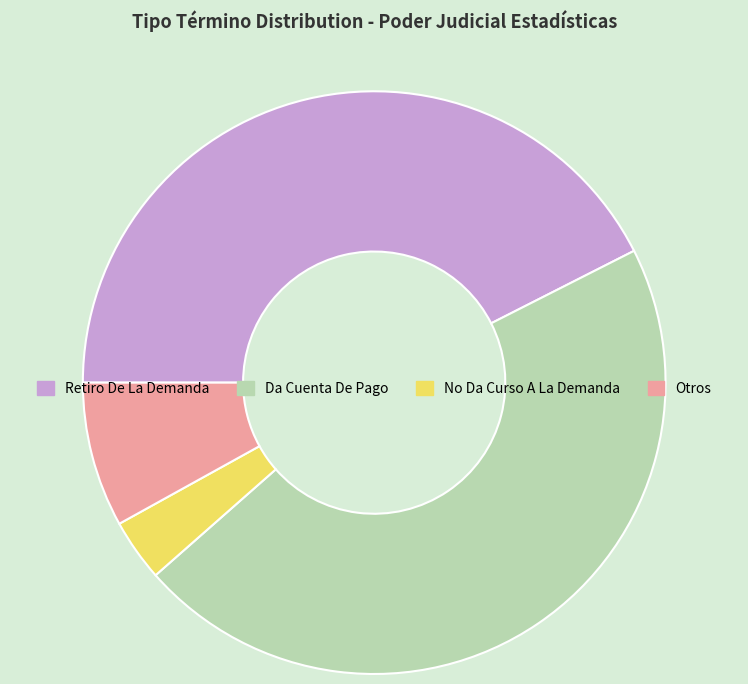

Count the number of slices in the pie.

4